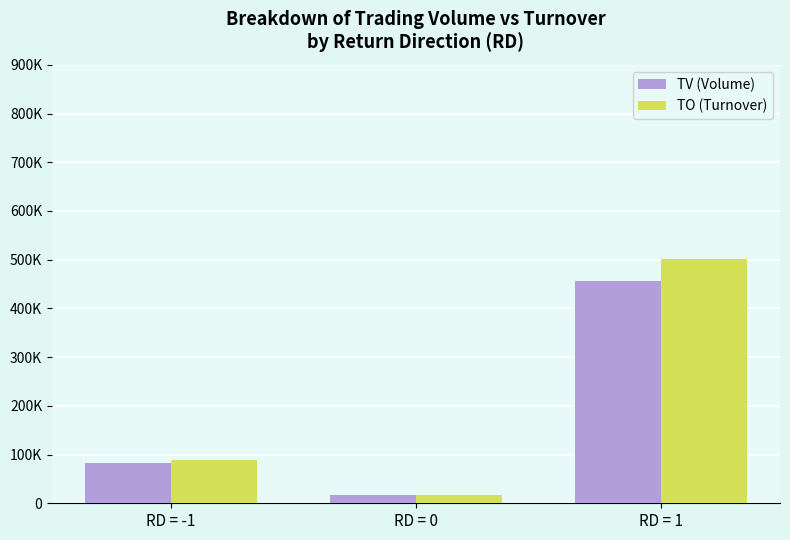

Are the bars grouped side by side (vs. stacked)?

Yes